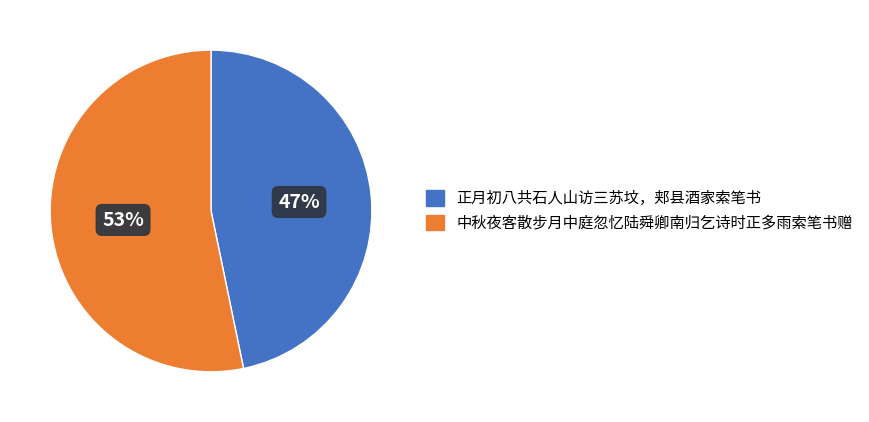

To the nearest percent, what portion does 中秋夜客散步月中庭忽忆陆舜卿南归乞诗时正多雨索笔书赠 represent?

53%